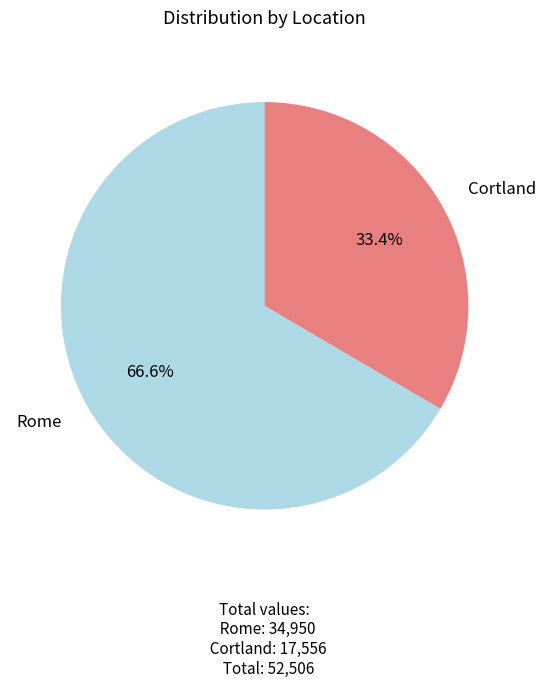

What portion of the pie excludes Rome?

33.4%